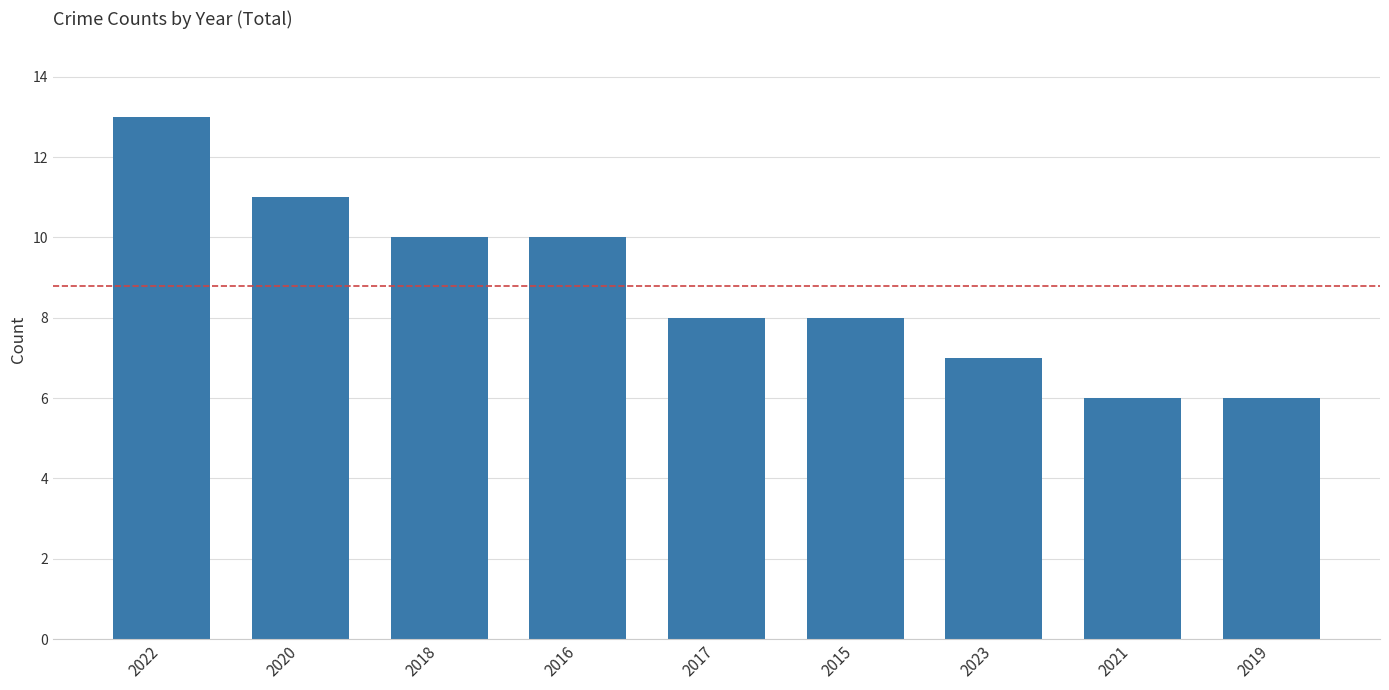

Which label corresponds to the largest value in the chart?

2022